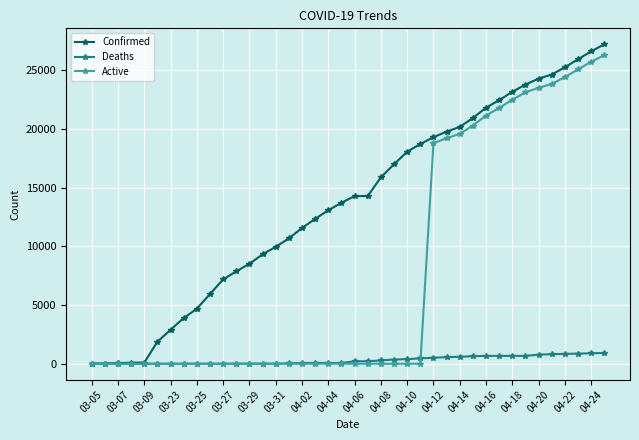

Rank the series by their average value, from highest to lowest.

Confirmed, Active, Deaths